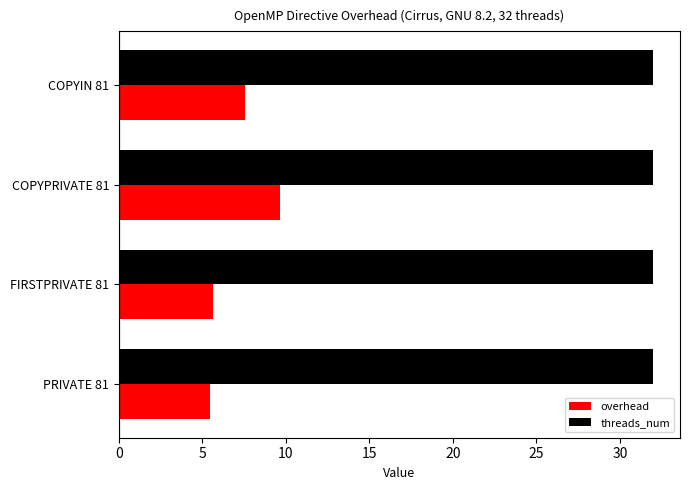

List the series in order of their overall mean, highest first.

threads_num, overhead